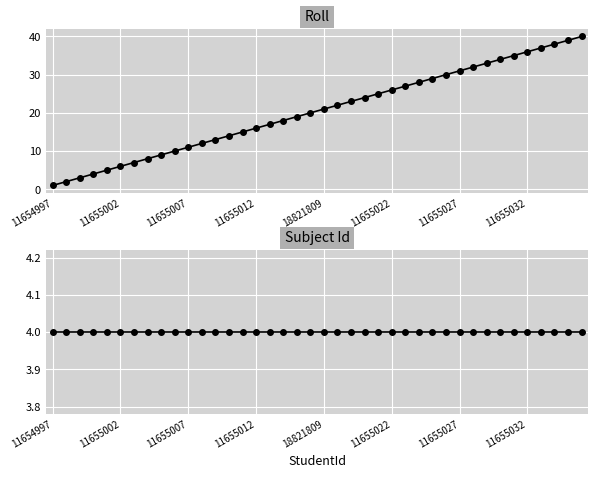

What is the difference between the highest and lowest values at 23?

20